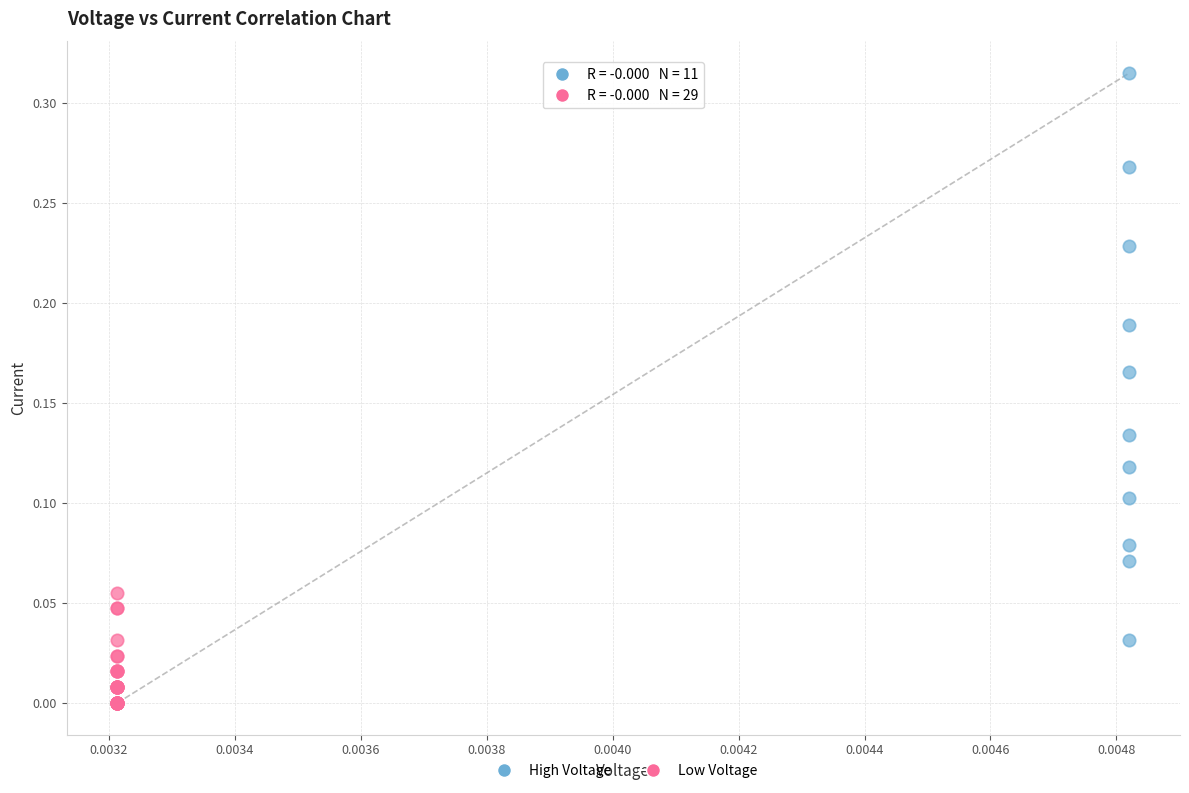

What are all the series names shown in the legend?

High Voltage, Low Voltage